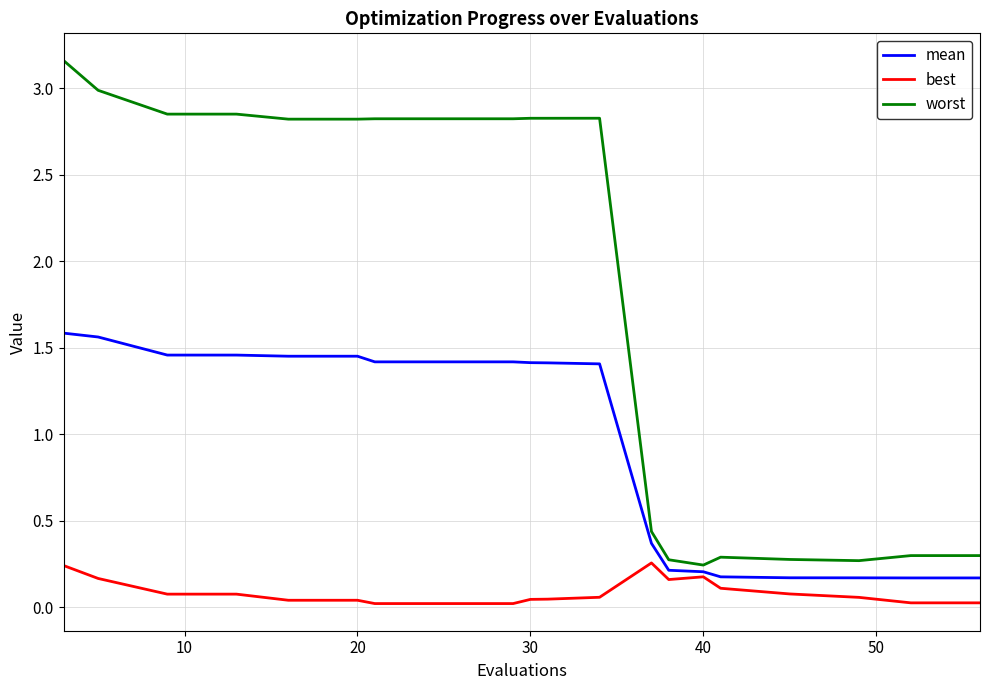

Rank the series by their average value, from lowest to highest.

best, mean, worst